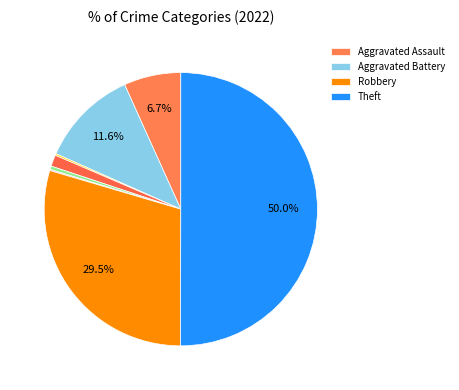

To the nearest percent, what is the difference between the largest and smallest slice percentages?

50%